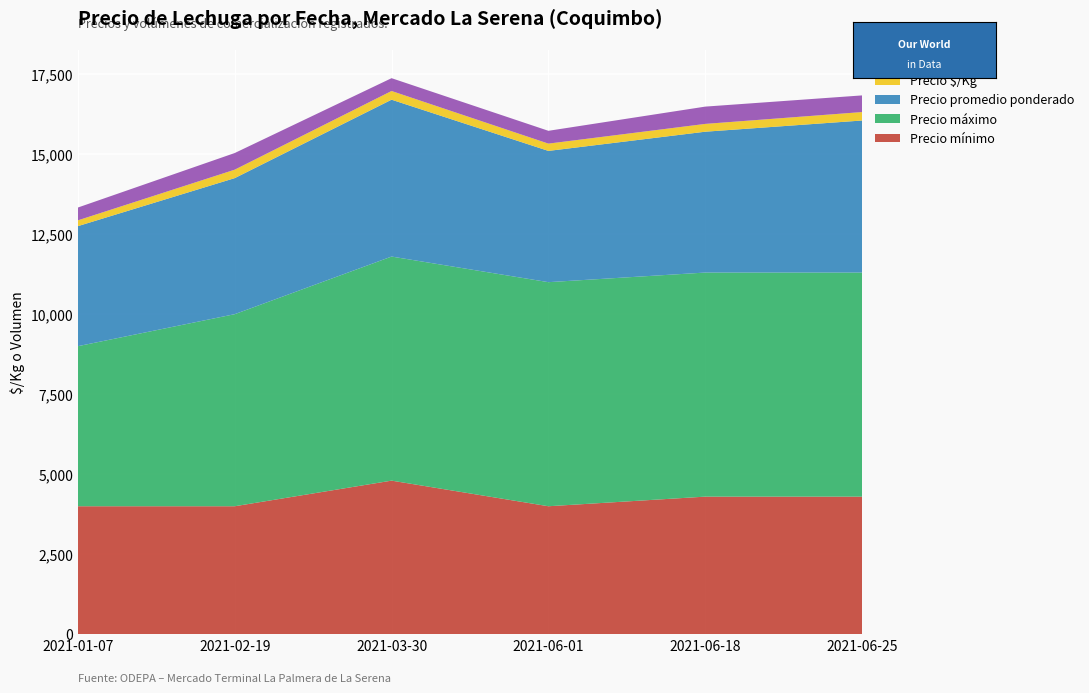

Reading left to right, transcribe all the data shown in this chart.

Precio mínimo: 2021-01-07=4000	2021-02-19=4000	2021-03-30=4800	2021-06-01=4000	2021-06-18=4300	2021-06-25=4300
Precio máximo: 2021-01-07=5000	2021-02-19=6000	2021-03-30=7000	2021-06-01=7000	2021-06-18=7000	2021-06-25=7000
Precio promedio ponderado: 2021-01-07=3750	2021-02-19=4250	2021-03-30=4900	2021-06-01=4100	2021-06-18=4400	2021-06-25=4750
Precio $/Kg: 2021-01-07=181	2021-02-19=264	2021-03-30=272	2021-06-01=228	2021-06-18=244	2021-06-25=264
Volumen: 2021-01-07=400	2021-02-19=520	2021-03-30=400	2021-06-01=400	2021-06-18=540	2021-06-25=520